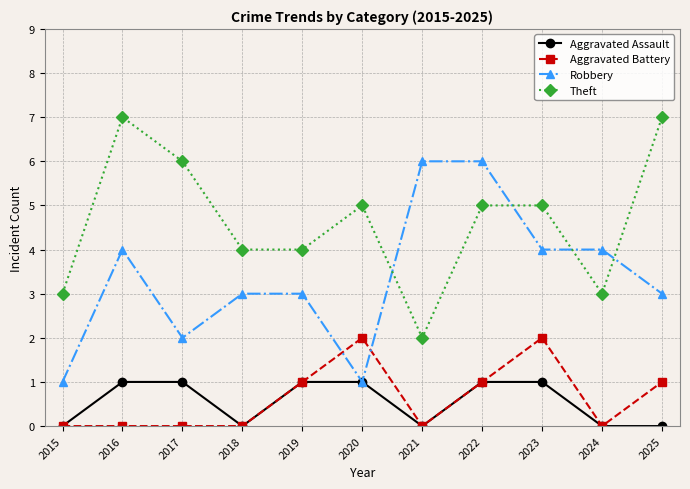

What are all the series names shown in the legend?

Aggravated Assault, Aggravated Battery, Robbery, Theft